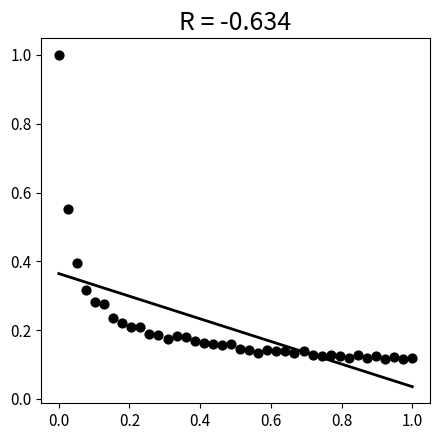

What is the range of X values (max minus min)?

1.0